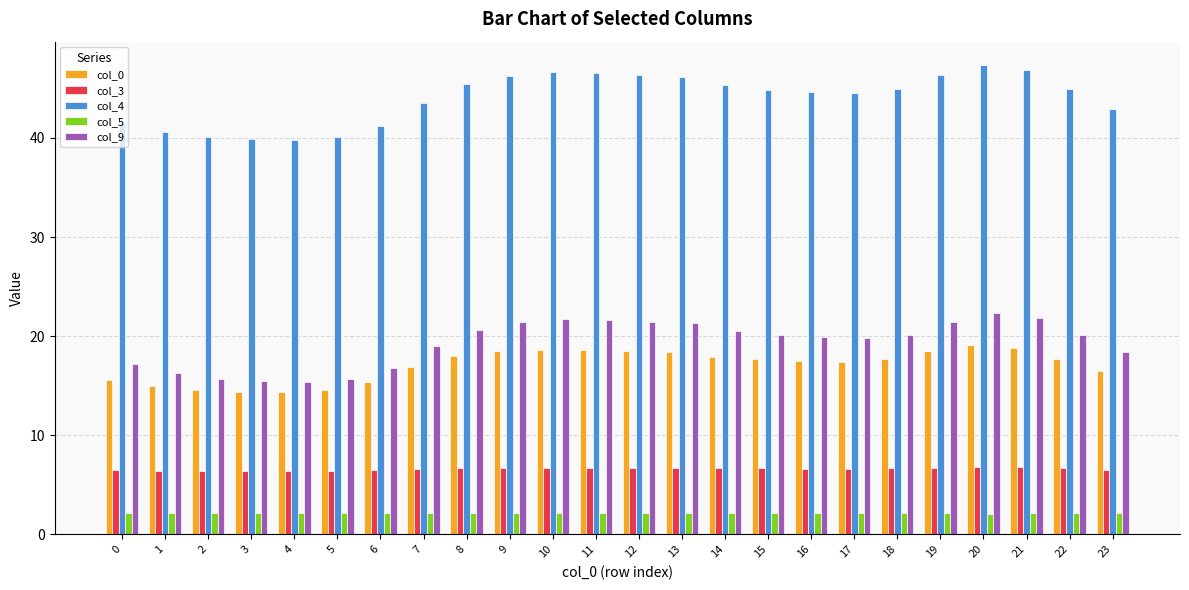

How many bars are there in each group?

5